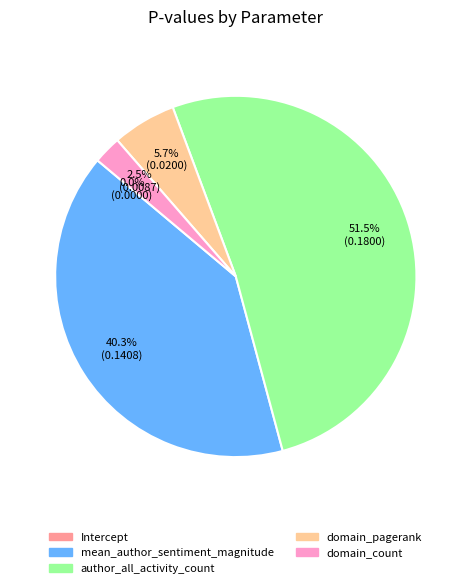

Between author_all_activity_count and mean_author_sentiment_magnitude, which is larger?

author_all_activity_count